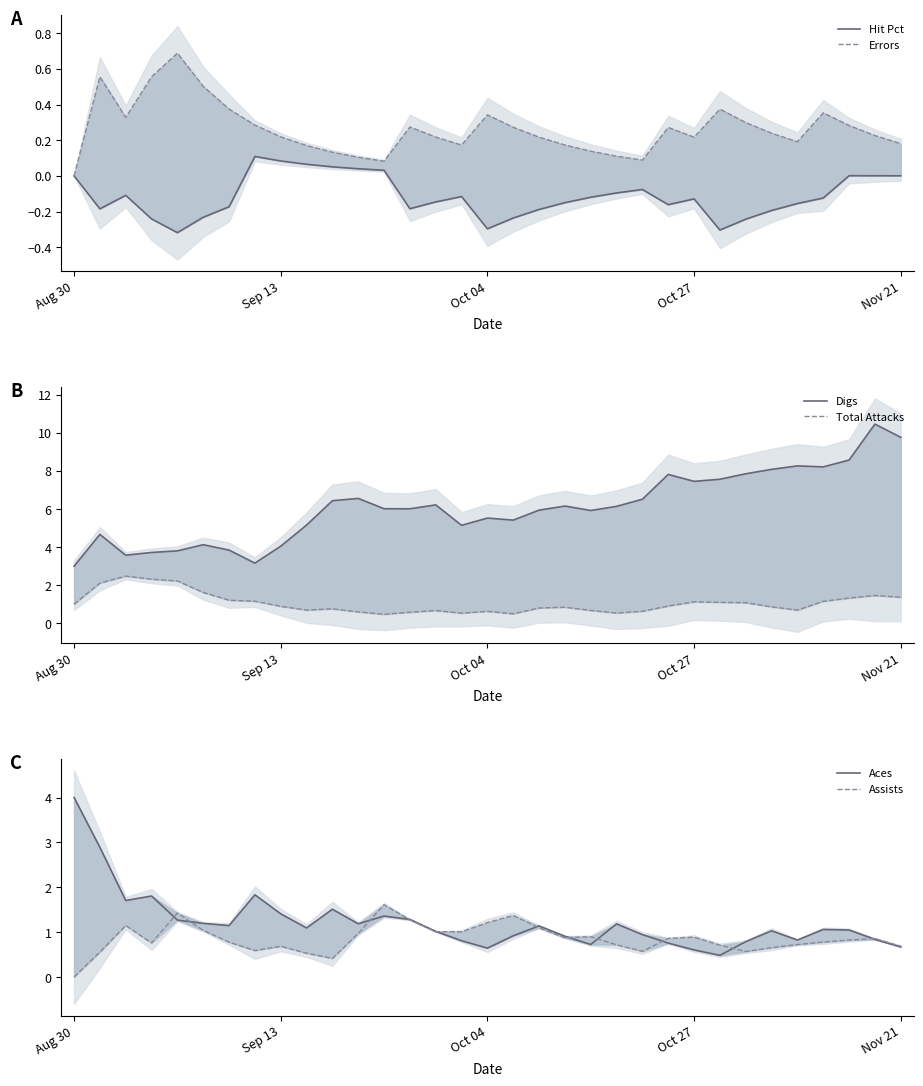

Which category has the lowest value in the Assists series?

Aug 30